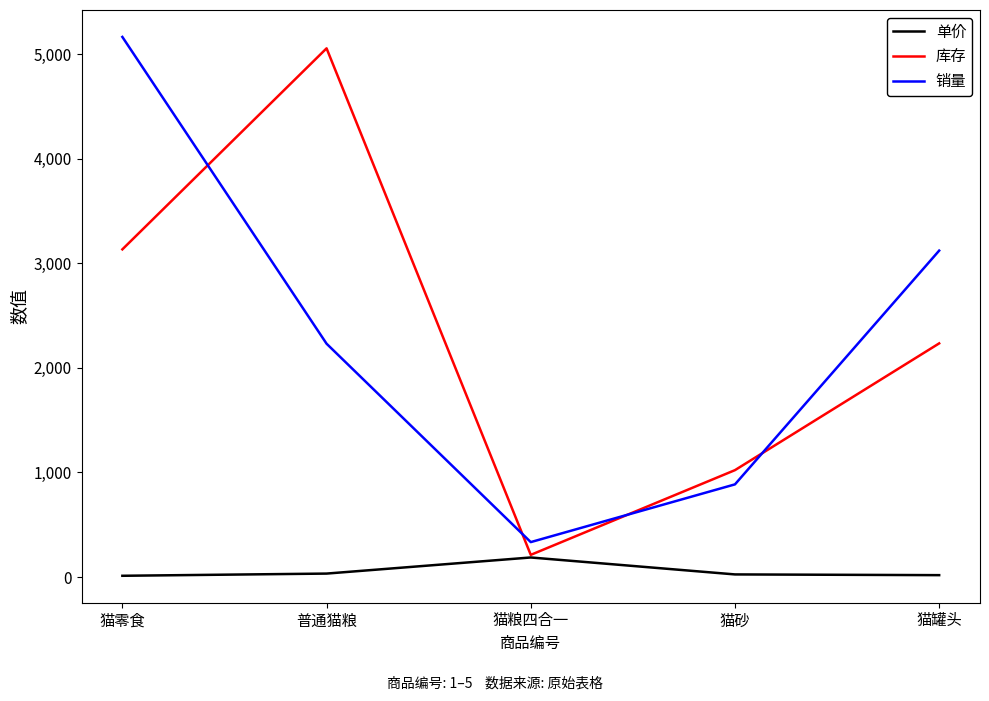

True or false: 库存 and 销量 intersect in this chart.

True